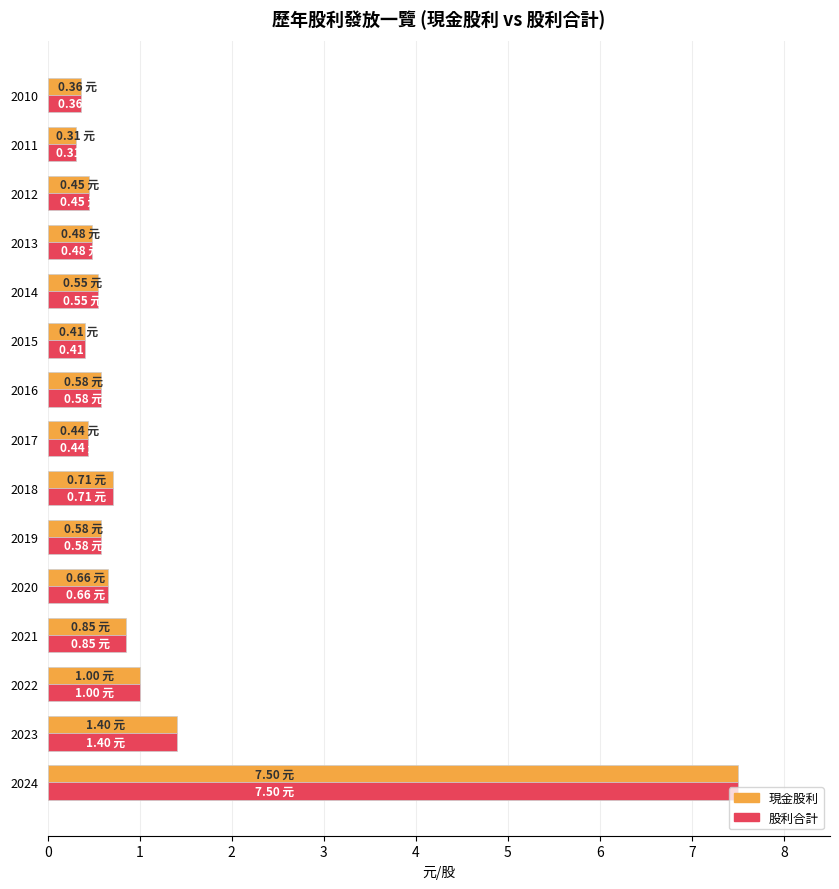

At which category is the sum across all series the highest?

2024